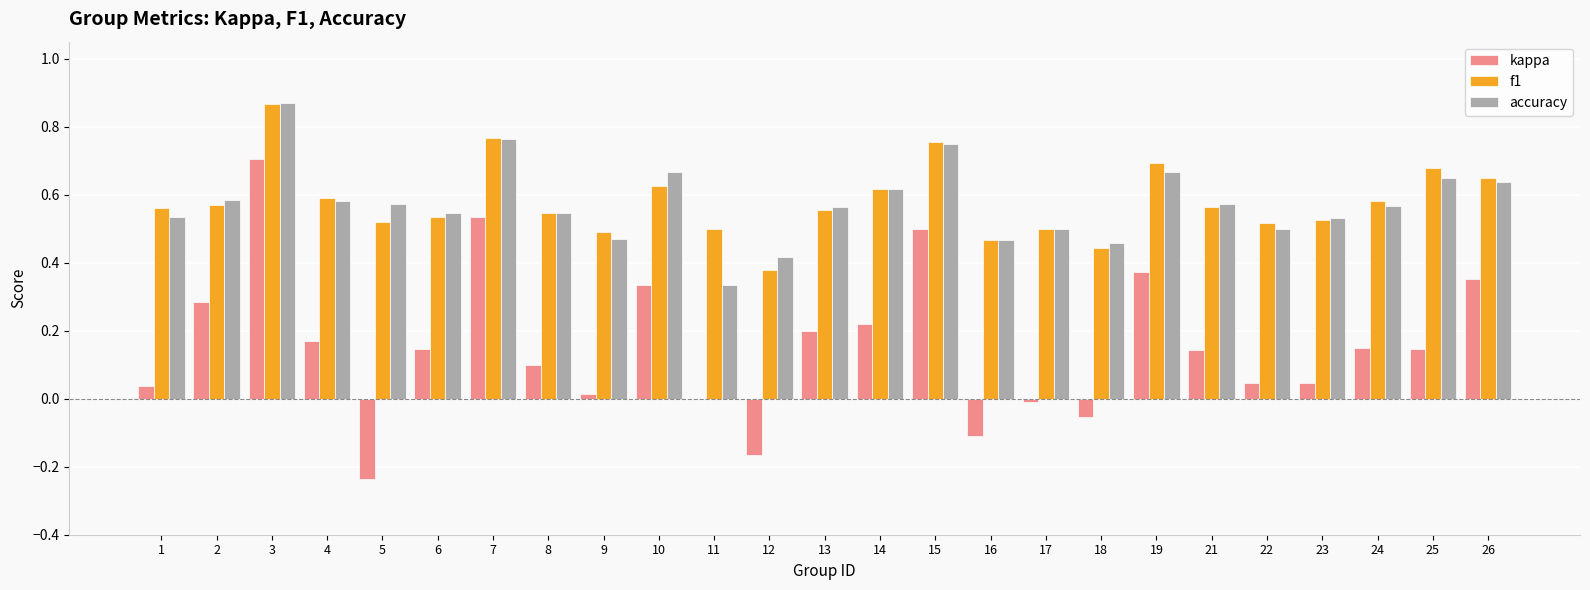

At which category is the sum across all series the highest?

3